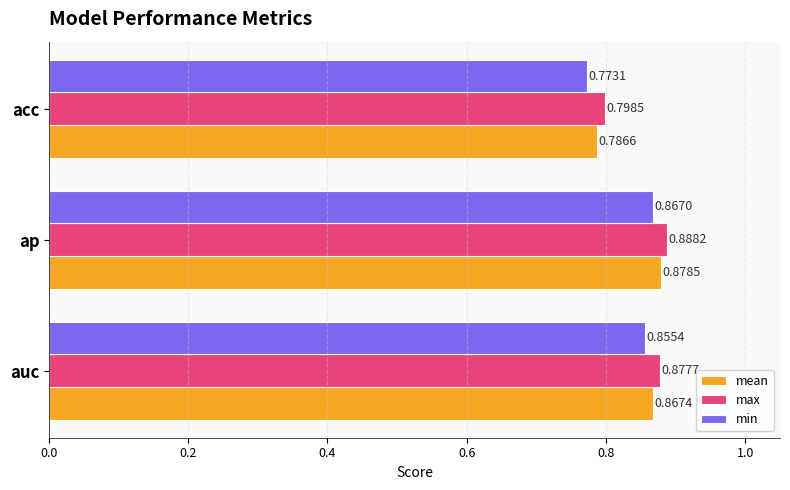

At which label is mean closest to 0?

acc